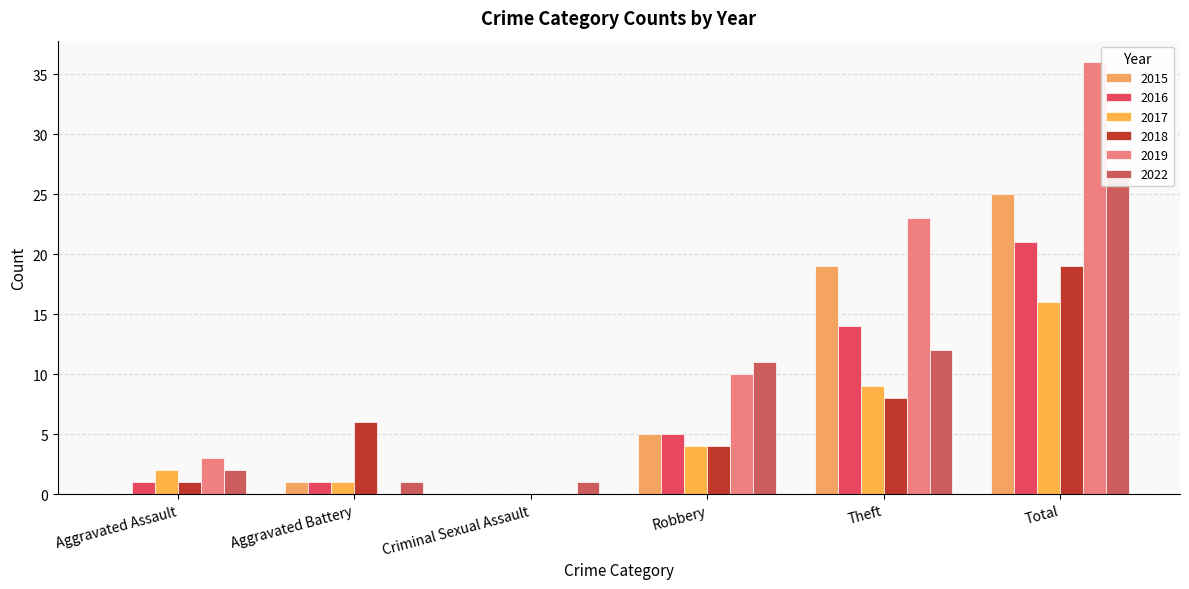

What is the label of the 1st bar from the right?

Total